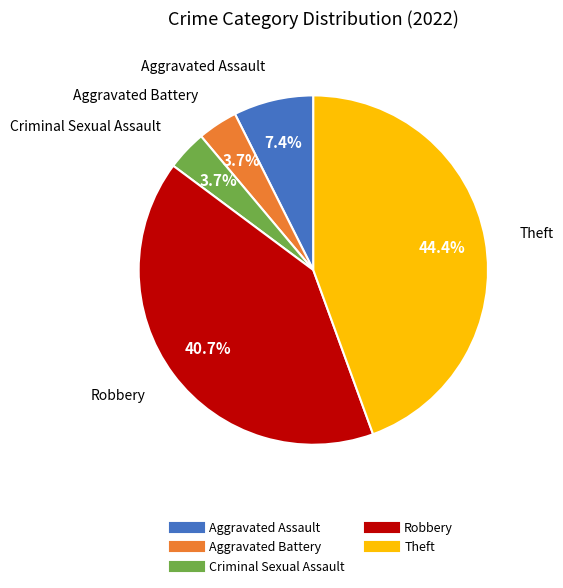

Which category has the biggest portion of the pie?

Theft